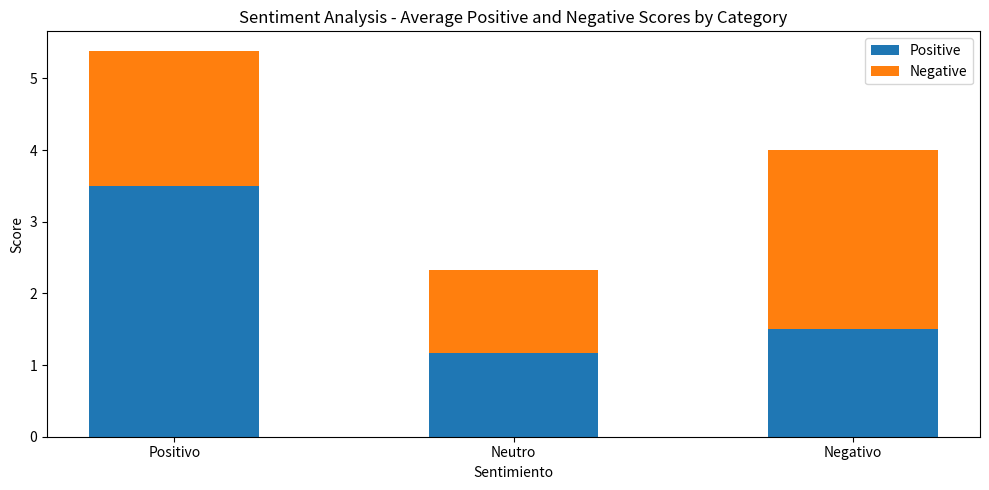

Rank the categories by Positive value from highest to lowest.

Positivo, Negativo, Neutro